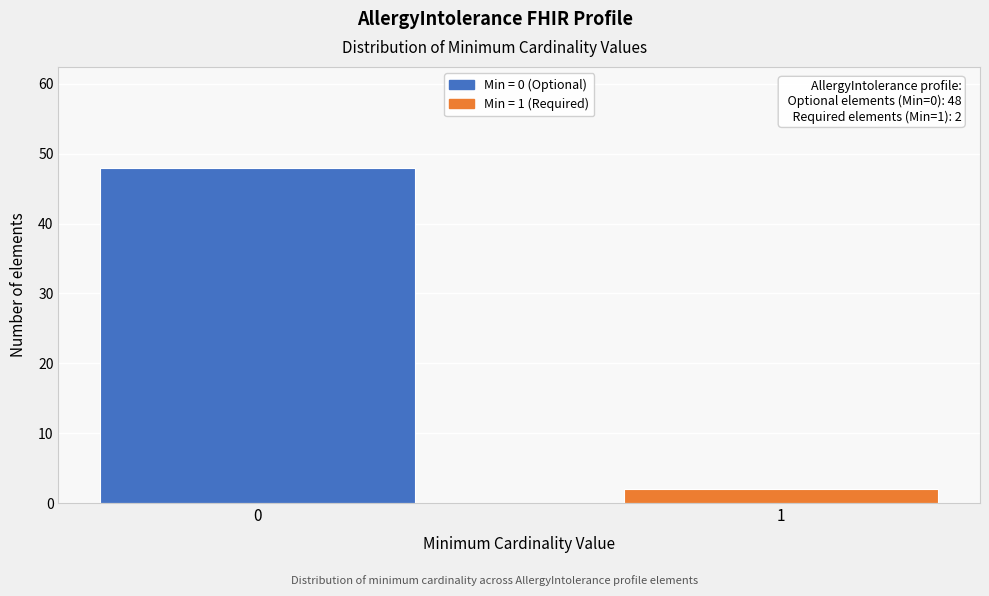

Reading right to left, what are all the values shown in this chart?

1=2	0=48